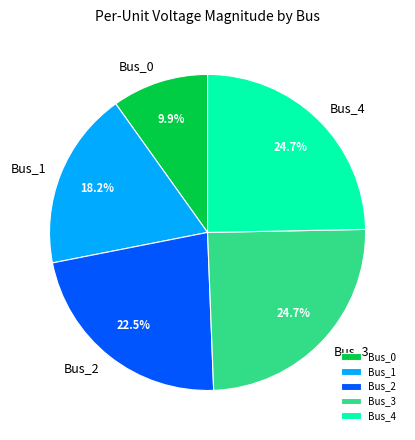

Which slice is the smallest?

Bus_0